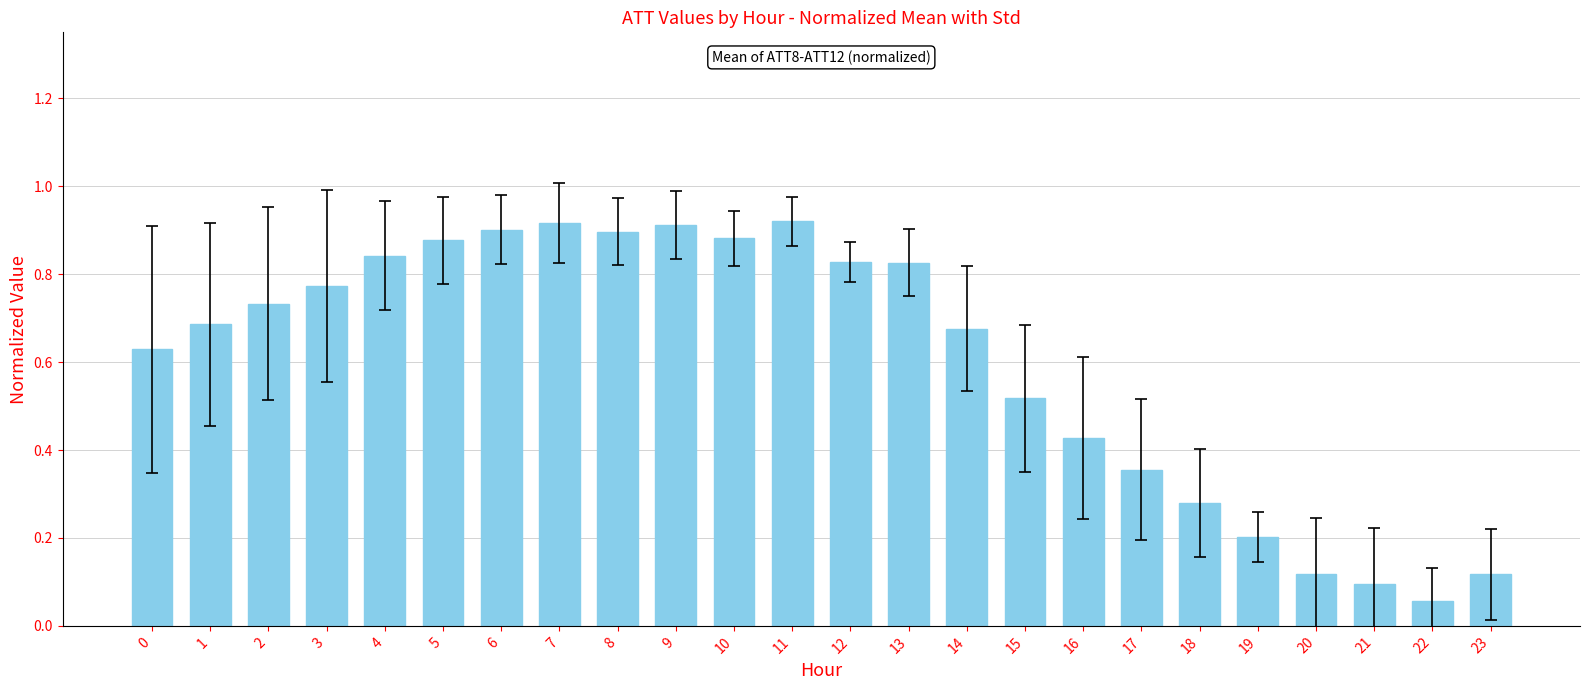

What is the sum of all values?

14.5